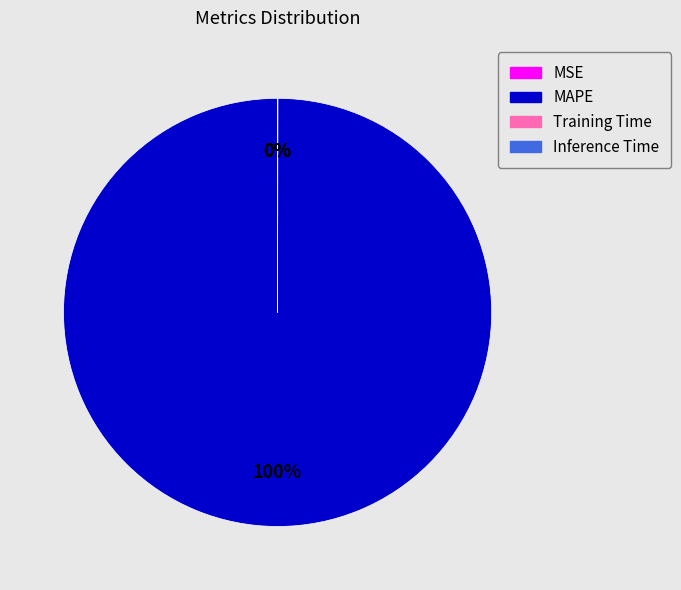

Which category has the biggest portion of the pie?

MAPE